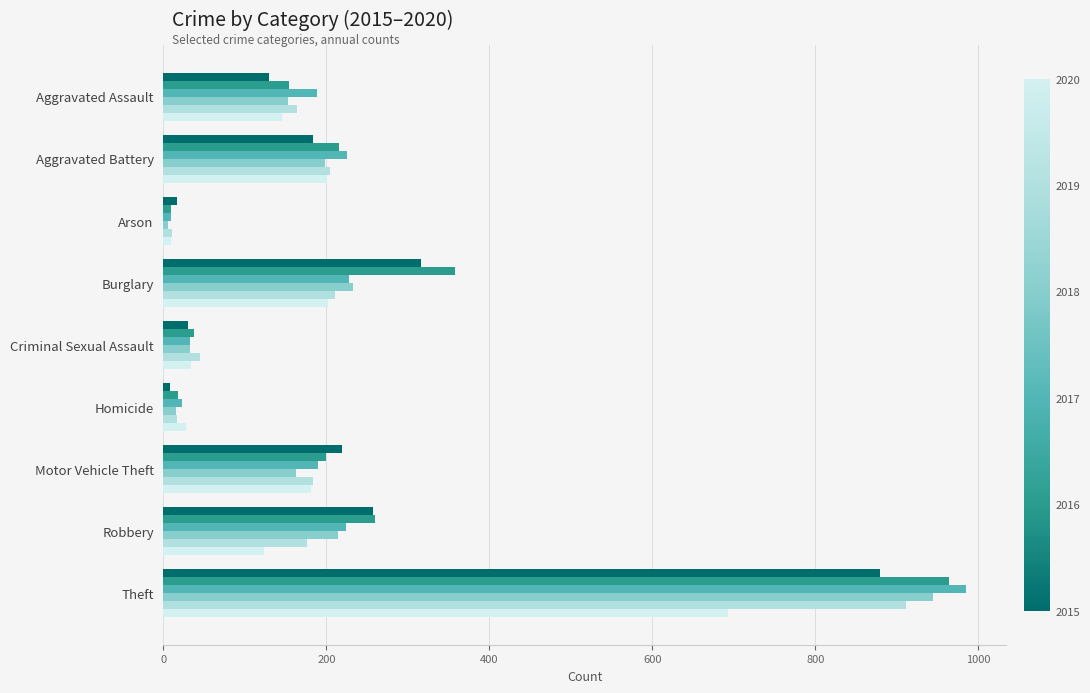

What is the greatest value displayed?

985